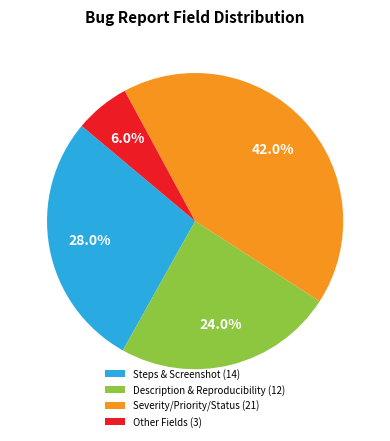

Is there any slice that represents more than half of the pie?

No